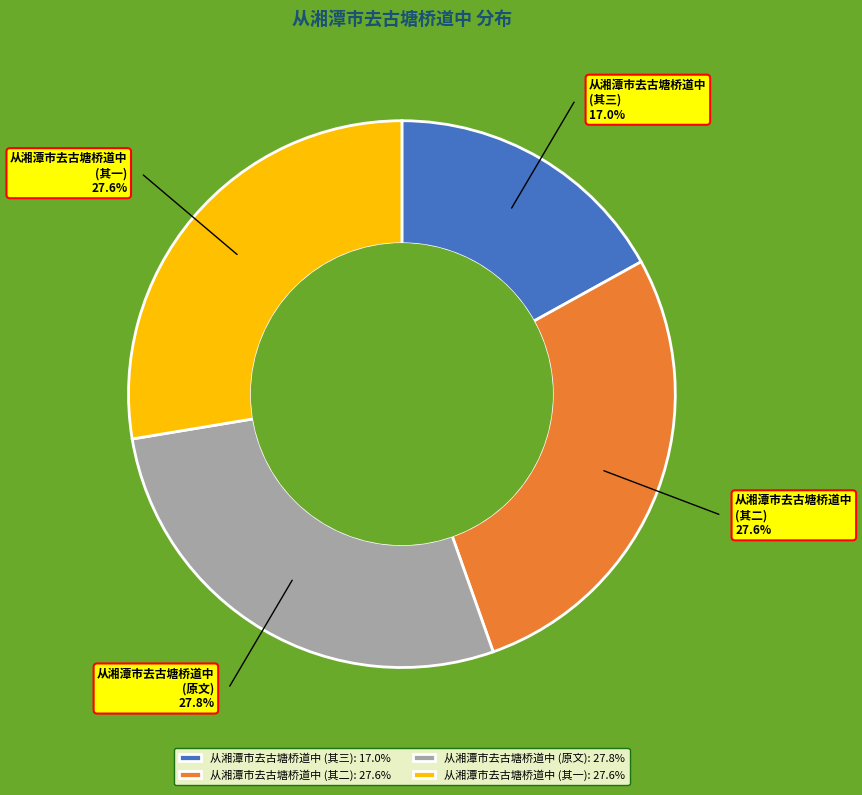

Which category has the smallest portion of the pie?

从湘潭市去古塘桥道中 (其三): 17.0%